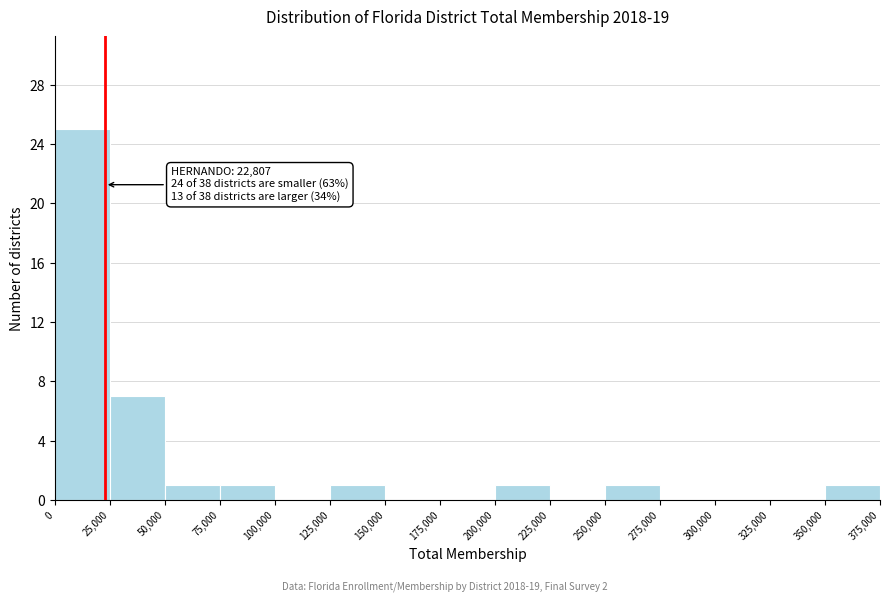

Over which range of the x-axis is the bar tallest?

0 to 25,000